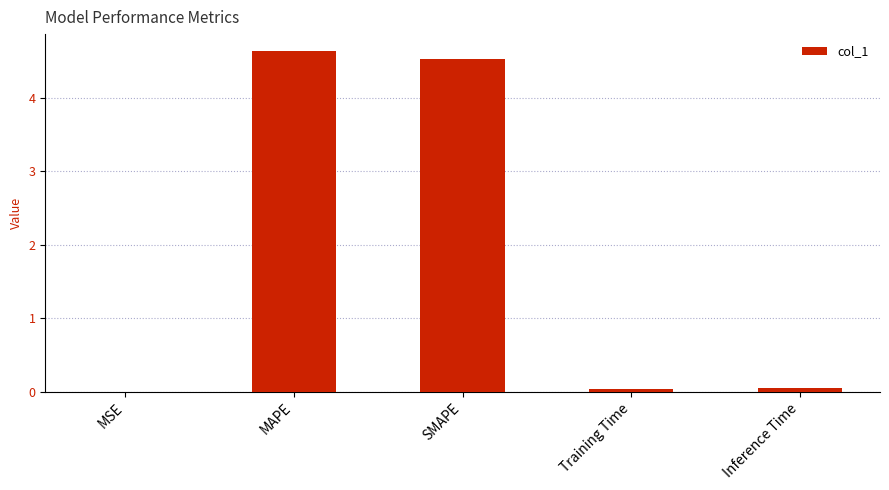

How many data points does each series have?

5